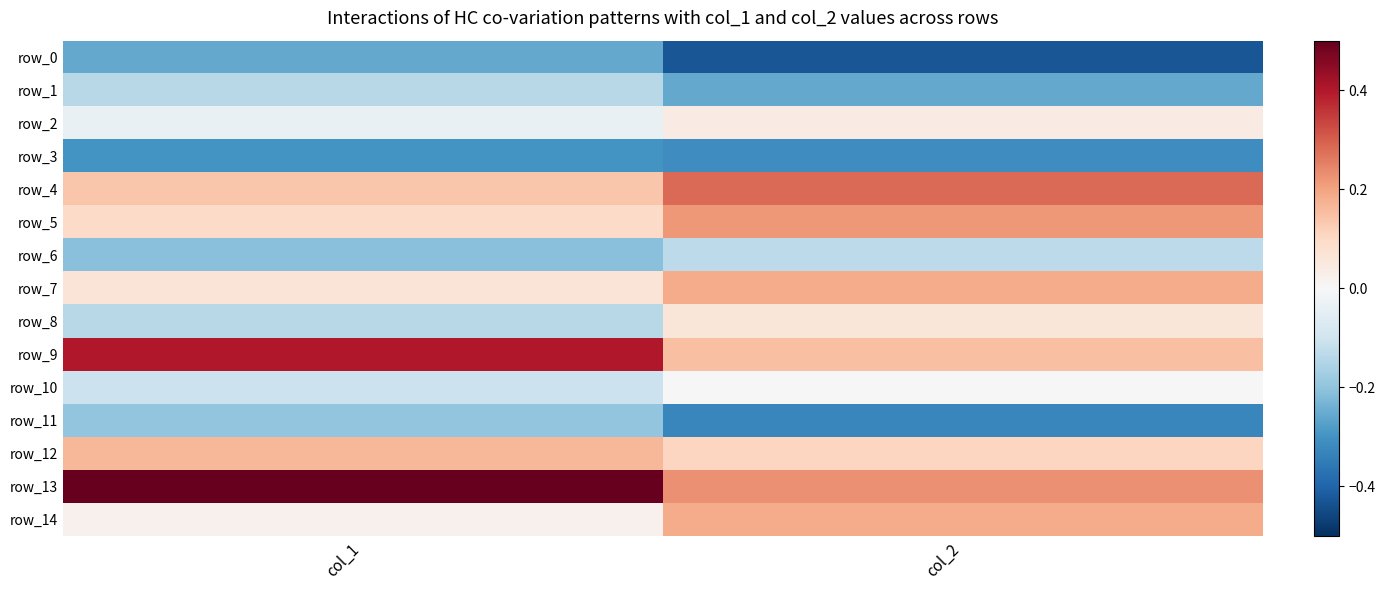

What is the approximate value of row_9 at col_2?

0.1